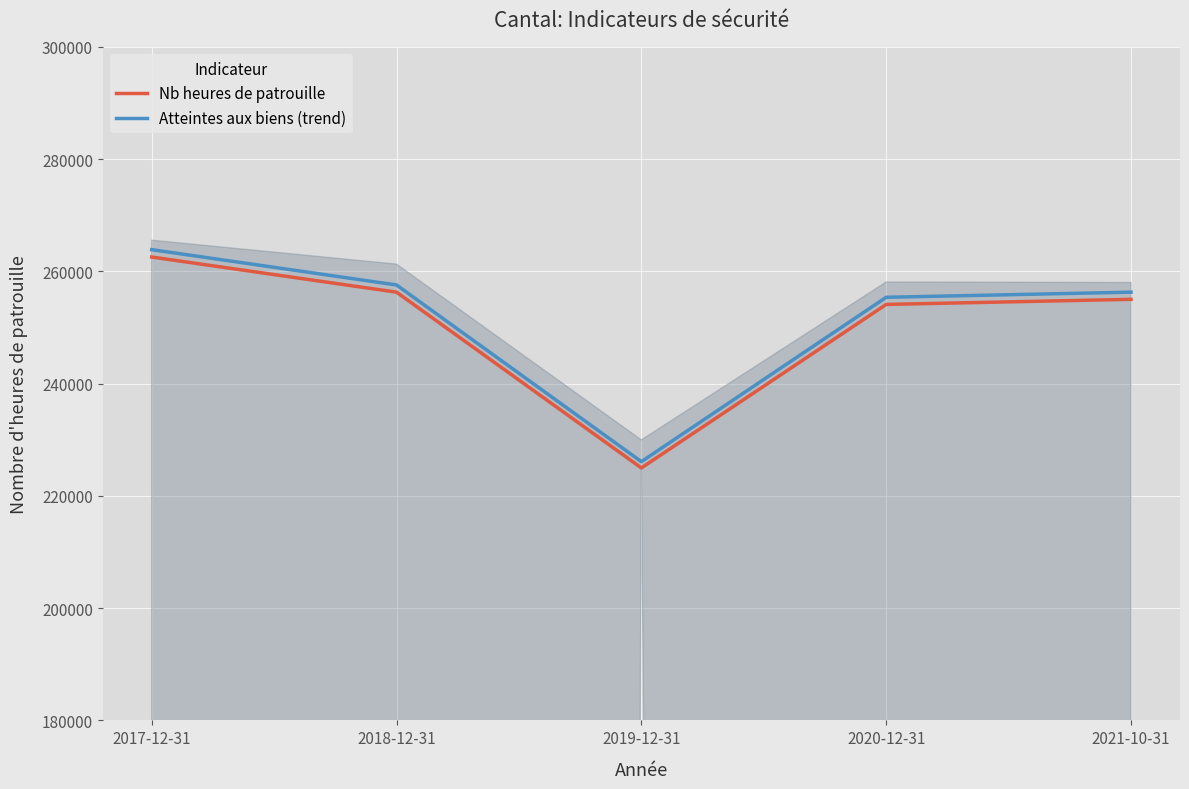

Rank the series by their average value, from highest to lowest.

Atteintes aux biens (trend), Nb heures de patrouille